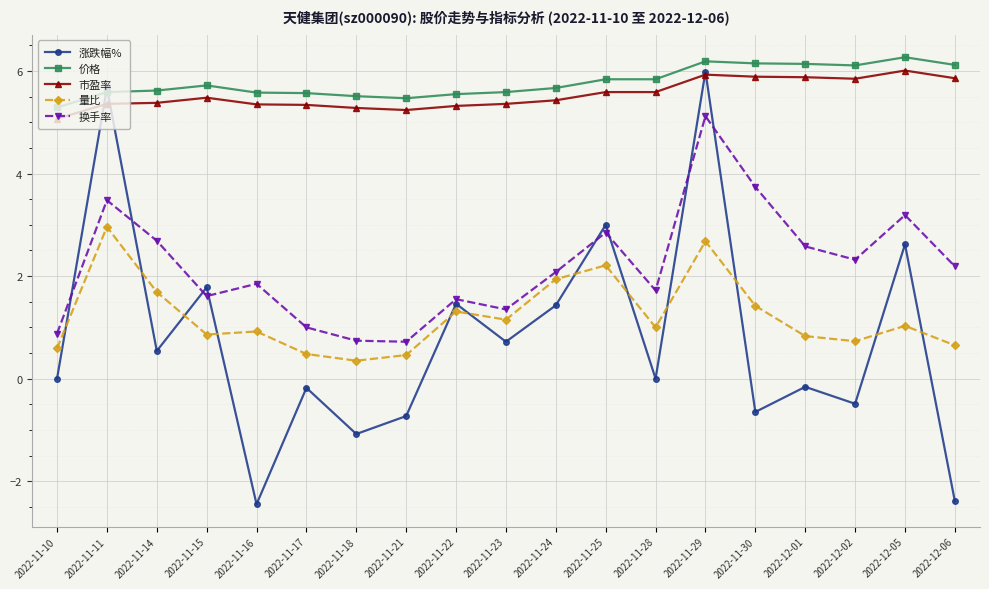

How many values in the 量比 series are below 1?

9